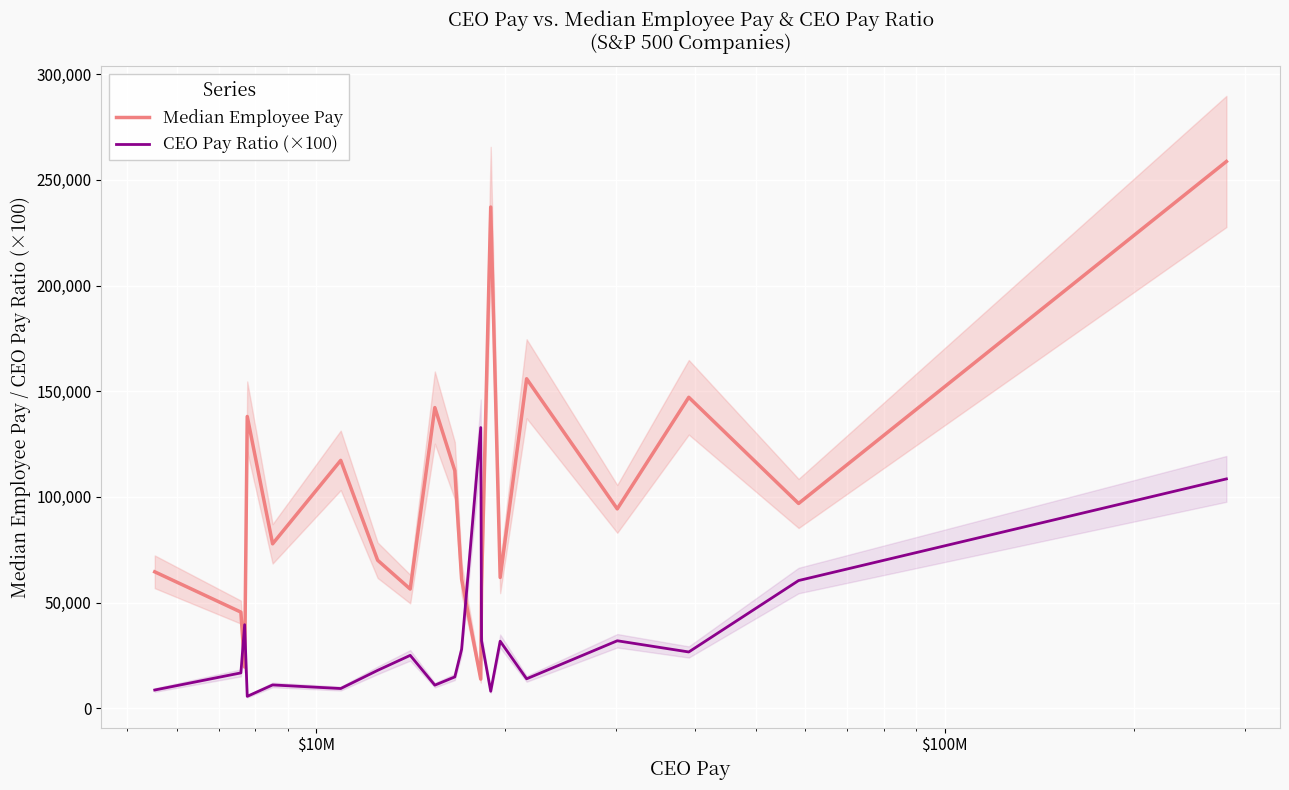

True or false: CEO Pay Ratio (×100) has a value of 9276 at 9.

False